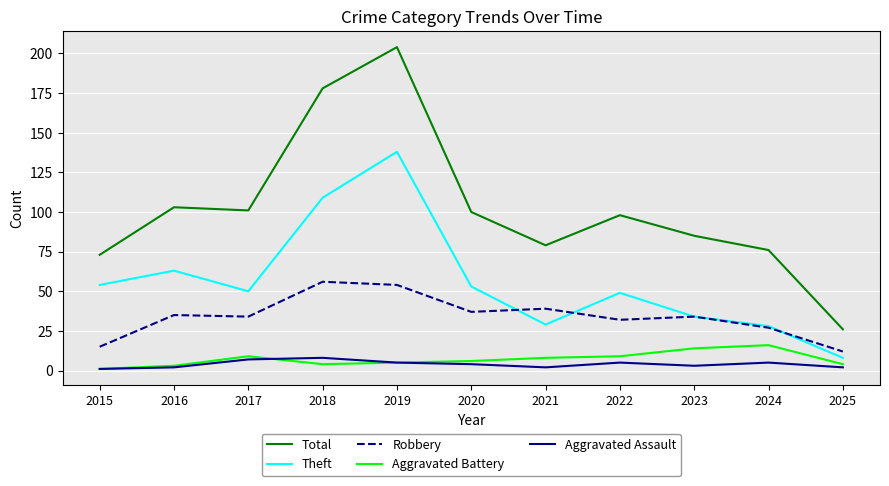

What is the average value of the Aggravated Battery series?

7